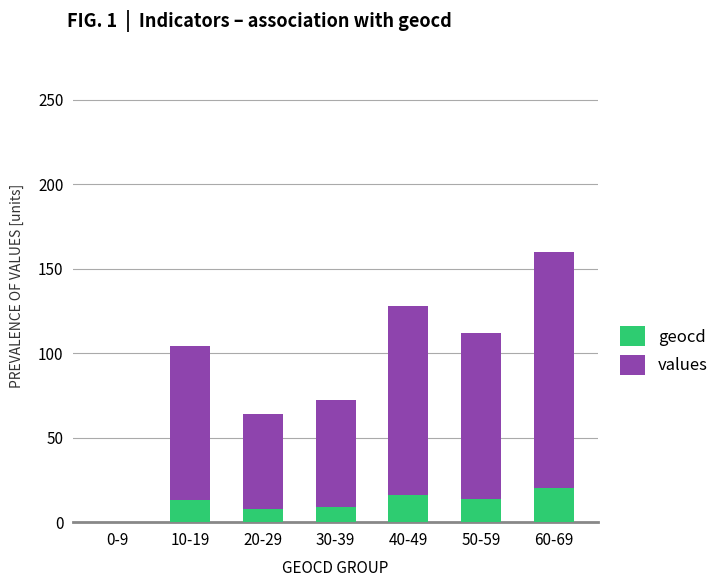

True or false: geocd has a value of 36 at 60-69.

False